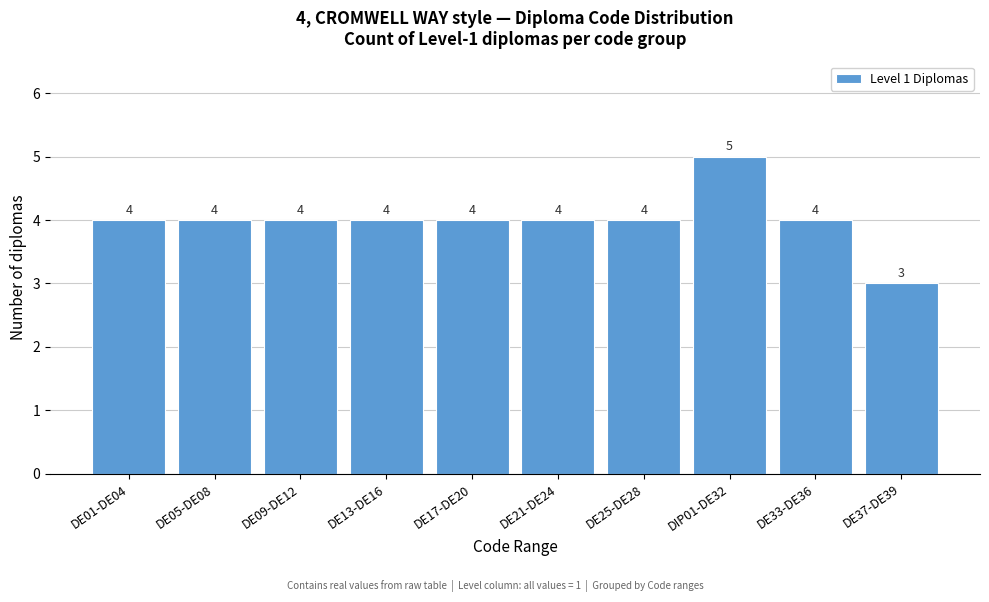

Reading left to right, extract all data points from this chart.

4	4	4	4	4	4	4	5	4	3